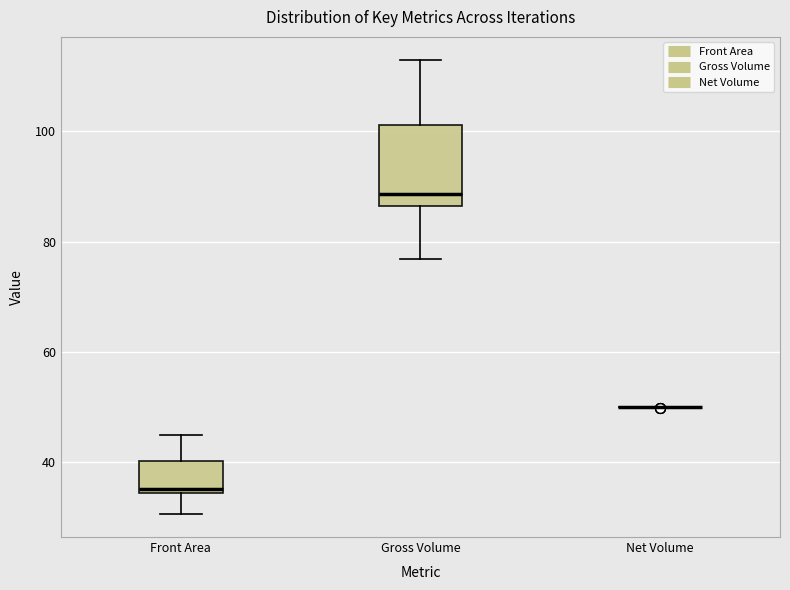

Which box is the tallest, from its lower edge to its upper edge?

Gross Volume